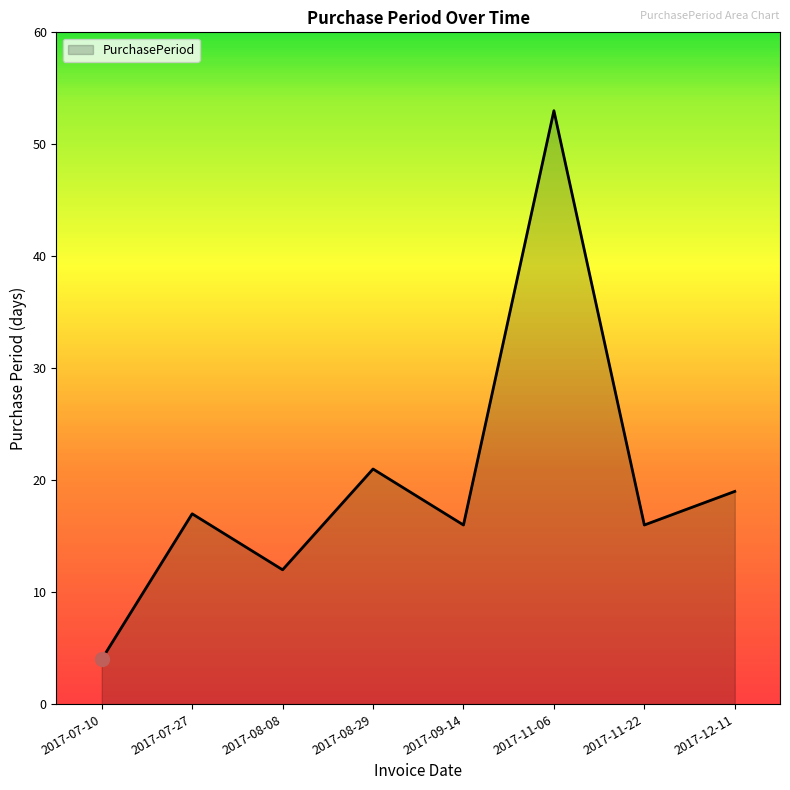

At which category does the data reach its first local peak?

2017-07-27